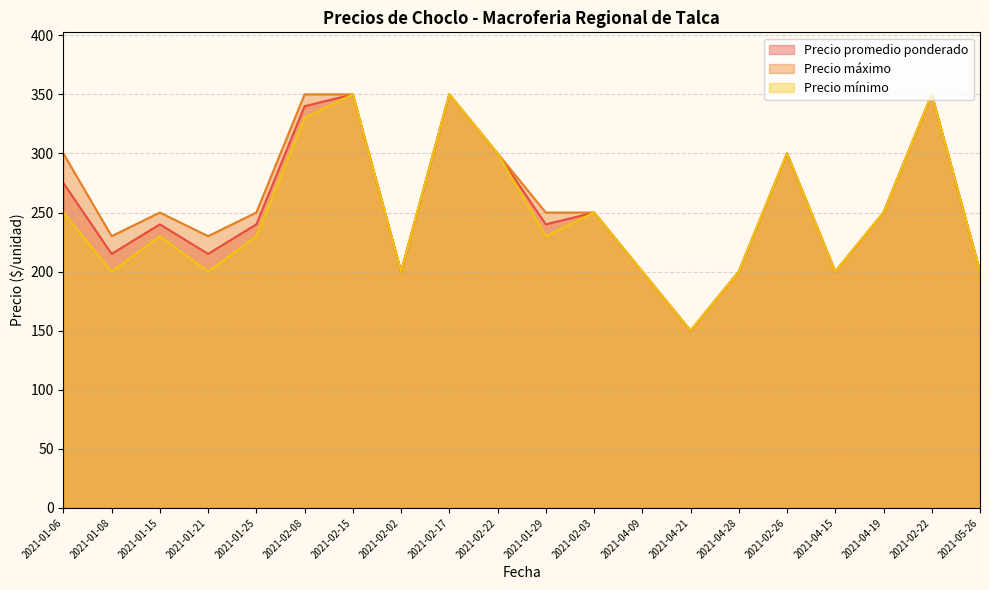

At how many categories does at least one series exceed 283?

7